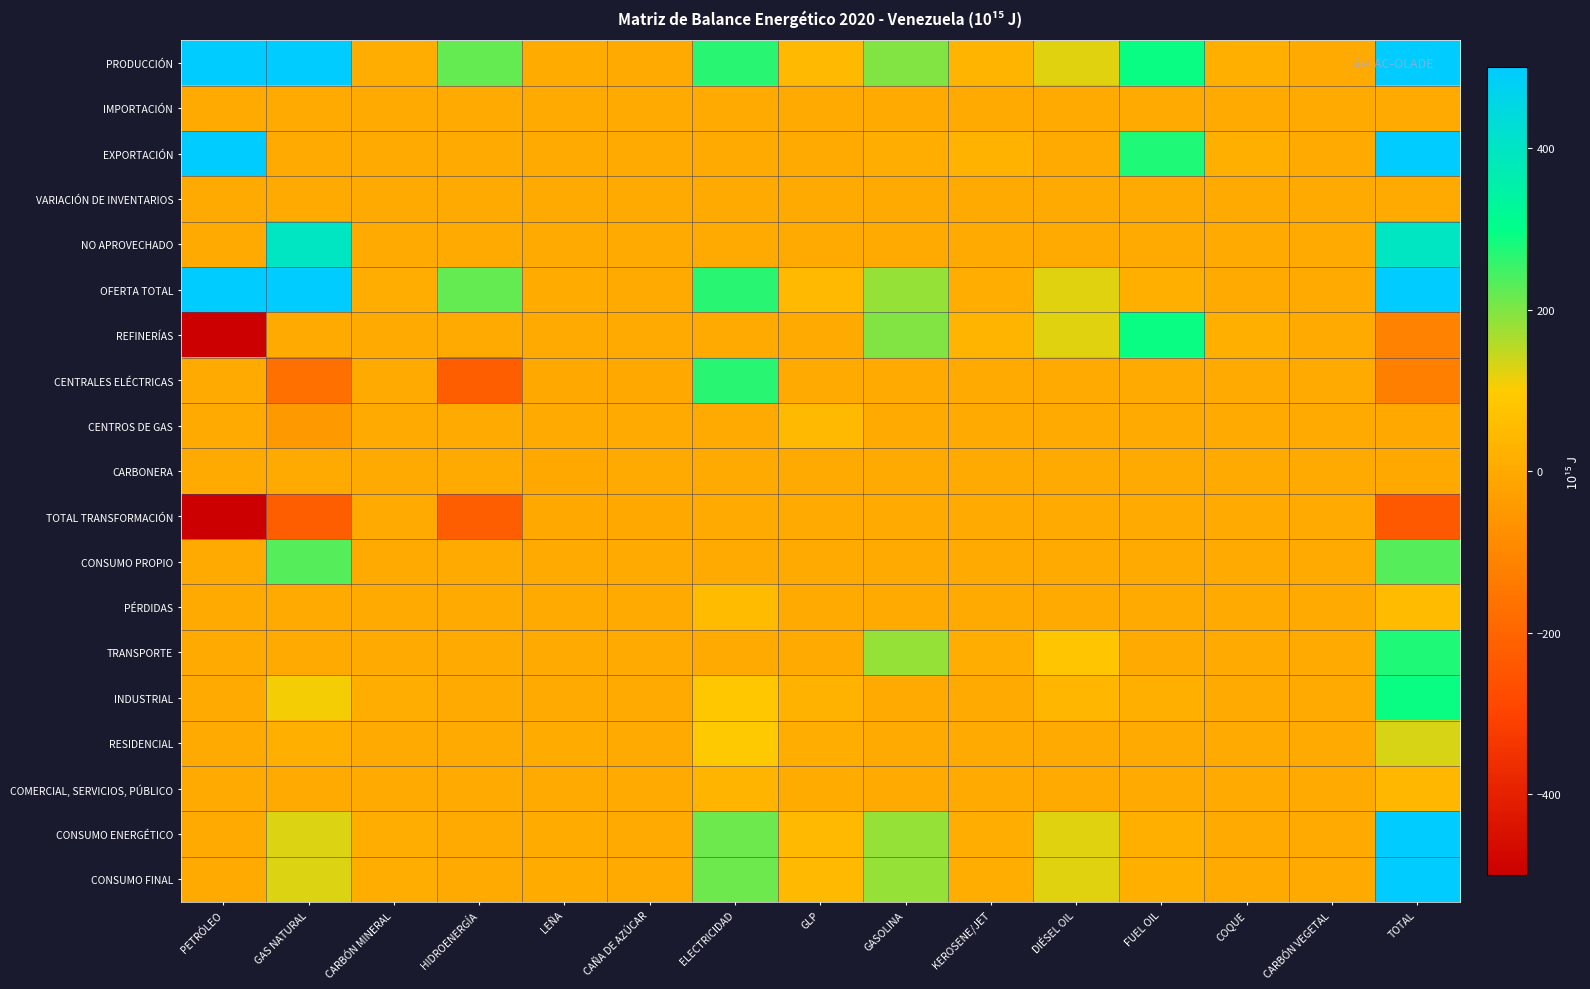

List the series in order of their peak value, highest first.

PRODUCCIÓN, EXPORTACIÓN, OFERTA TOTAL, CONSUMO ENERGÉTICO, CONSUMO FINAL, NO APROVECHADO, REFINERÍAS, INDUSTRIAL, TRANSPORTE, CENTRALES ELÉCTRICAS, CONSUMO PROPIO, RESIDENCIAL, PÉRDIDAS, CENTROS DE GAS, COMERCIAL, SERVICIOS, PÚBLICO, CARBONERA, IMPORTACIÓN, VARIACIÓN DE INVENTARIOS, TOTAL TRANSFORMACIÓN